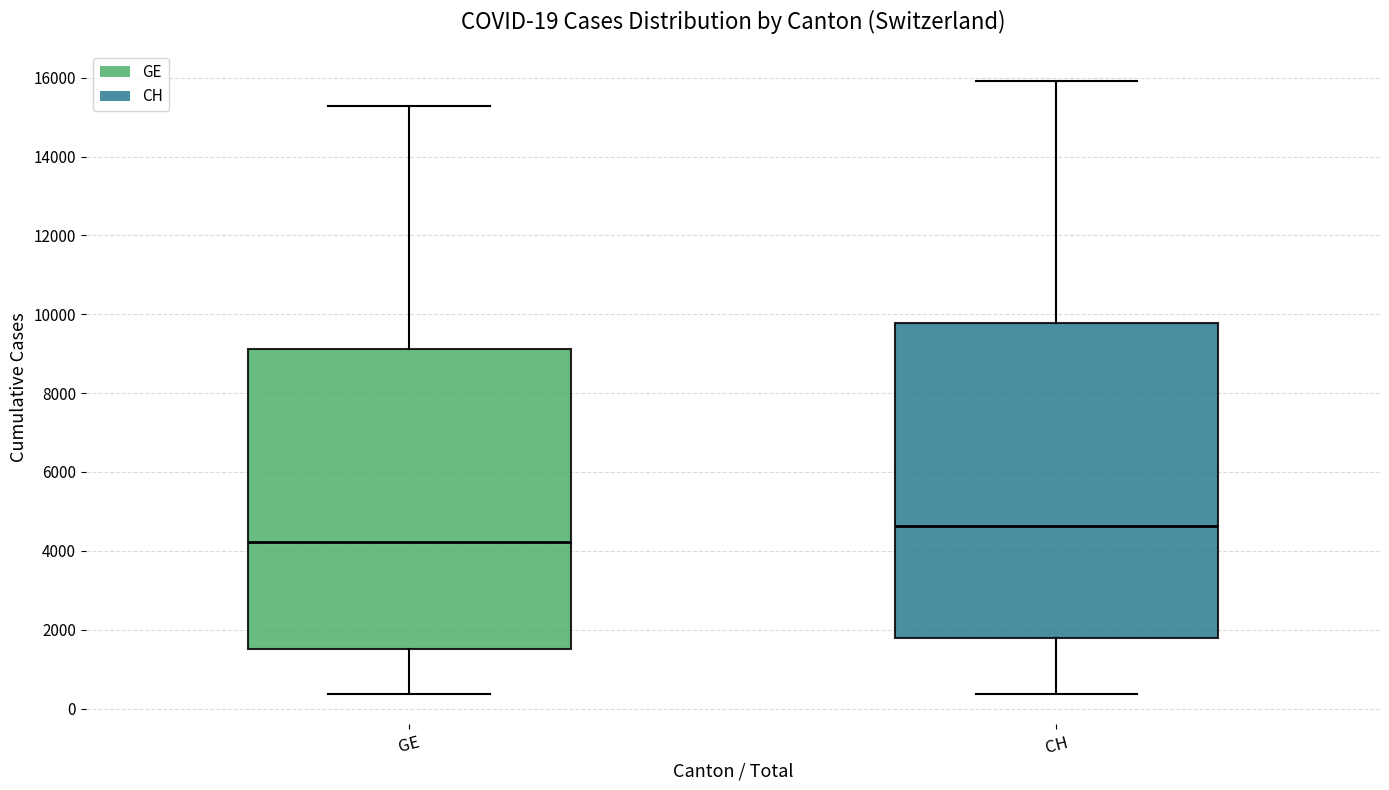

Which box has the highest median line?

CH